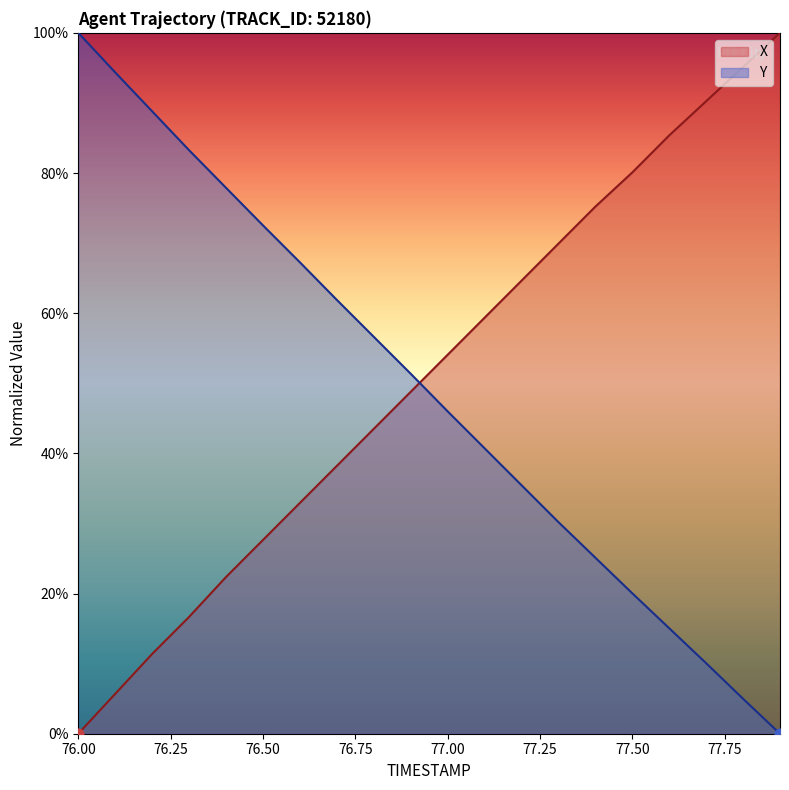

At how many categories does at least one series exceed 5?

20